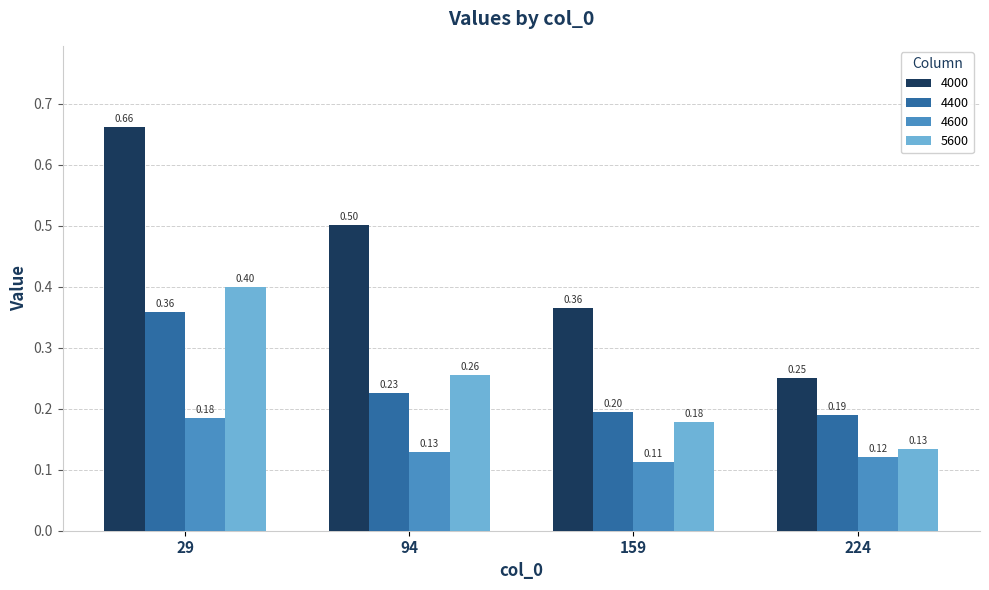

List the labels in order of 4400 value, largest first.

29, 94, 159, 224